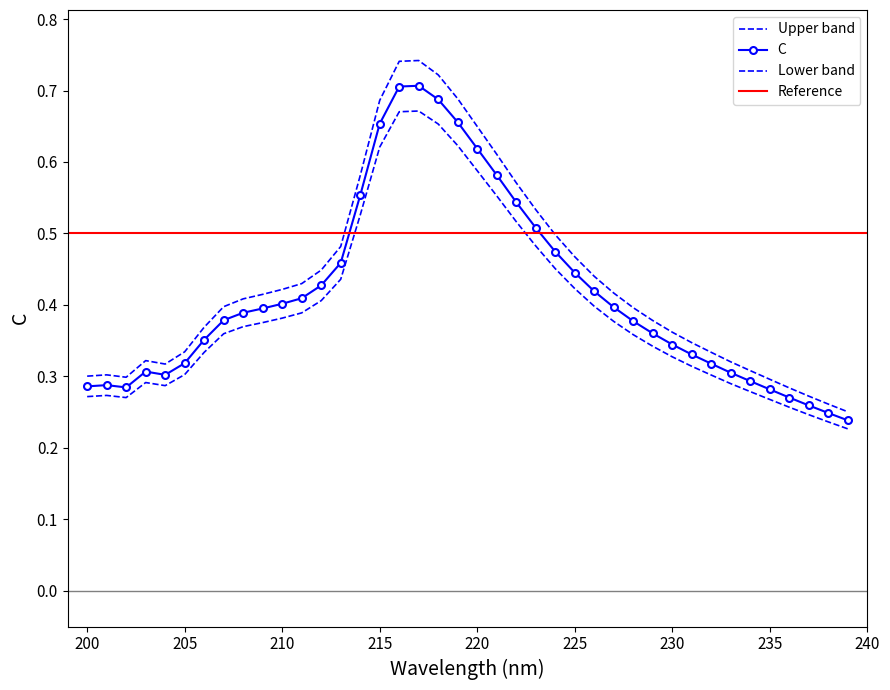

The value at 211 is 0.4. True or false?

True